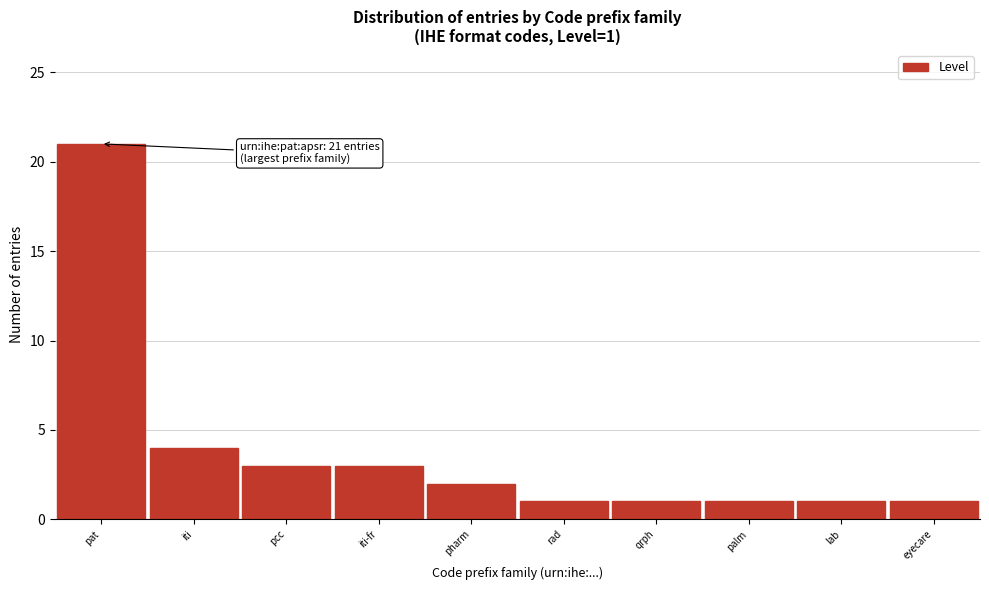

Reading left to right, transcribe all the data shown in this chart.

21	4	3	3	2	1	1	1	1	1